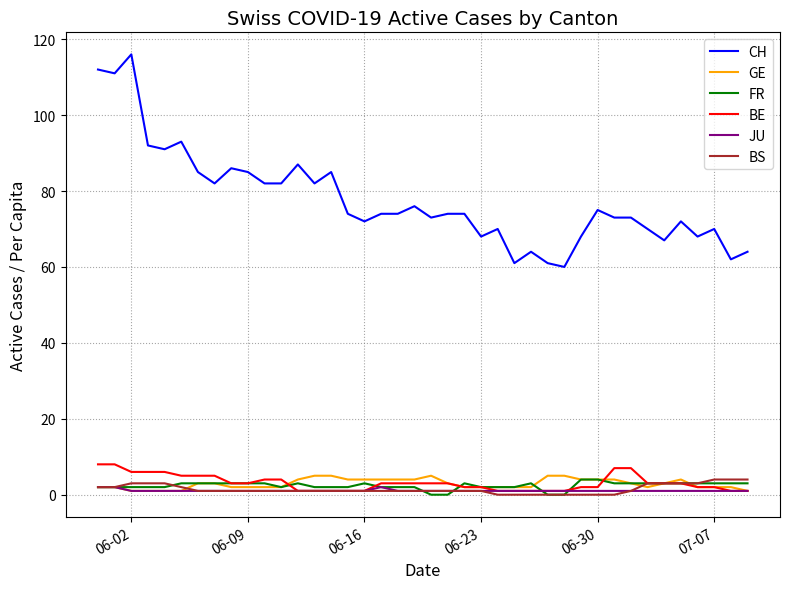

True or false: CH and BS intersect in this chart.

False